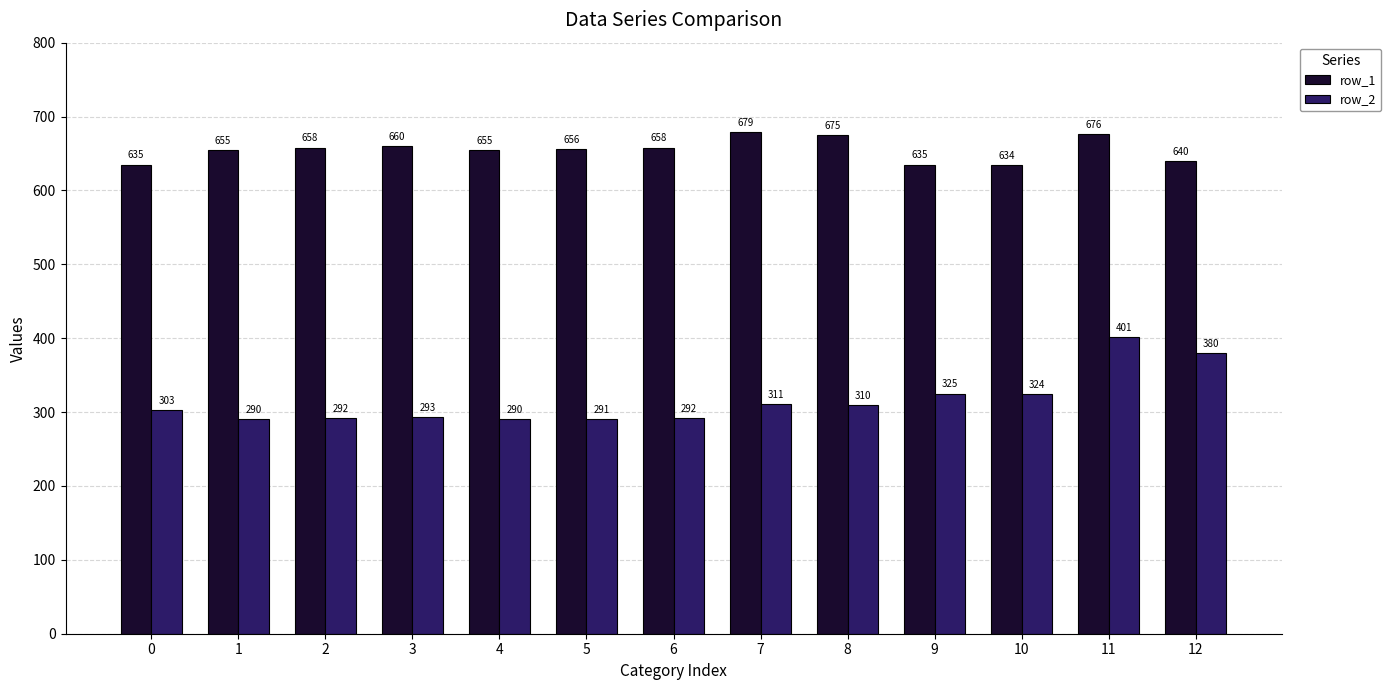

Is it true that row_2 equals 566 at 9?

False